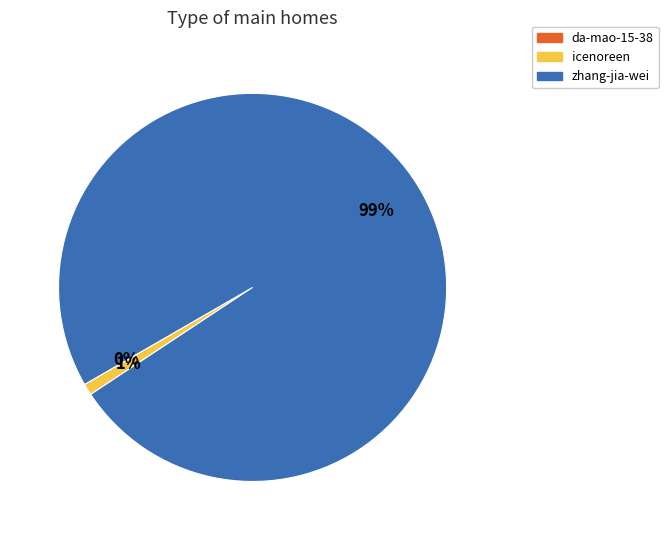

Which category has the biggest portion of the pie?

zhang-jia-wei